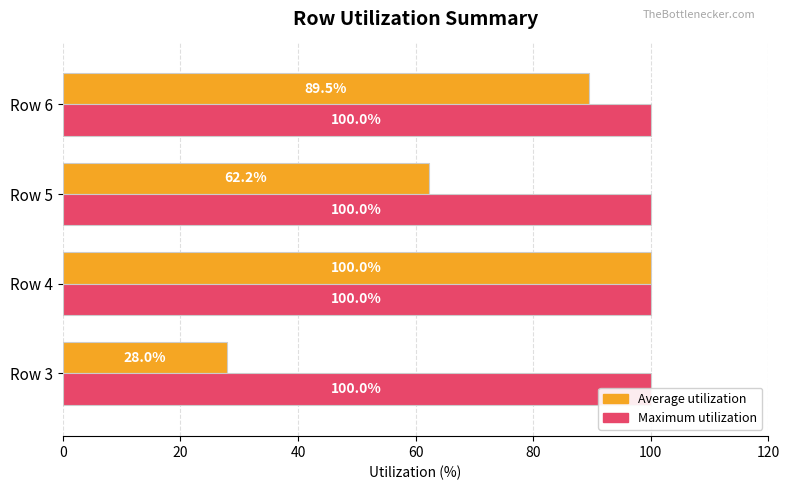

What are all the series names shown in the legend?

Average utilization, Maximum utilization